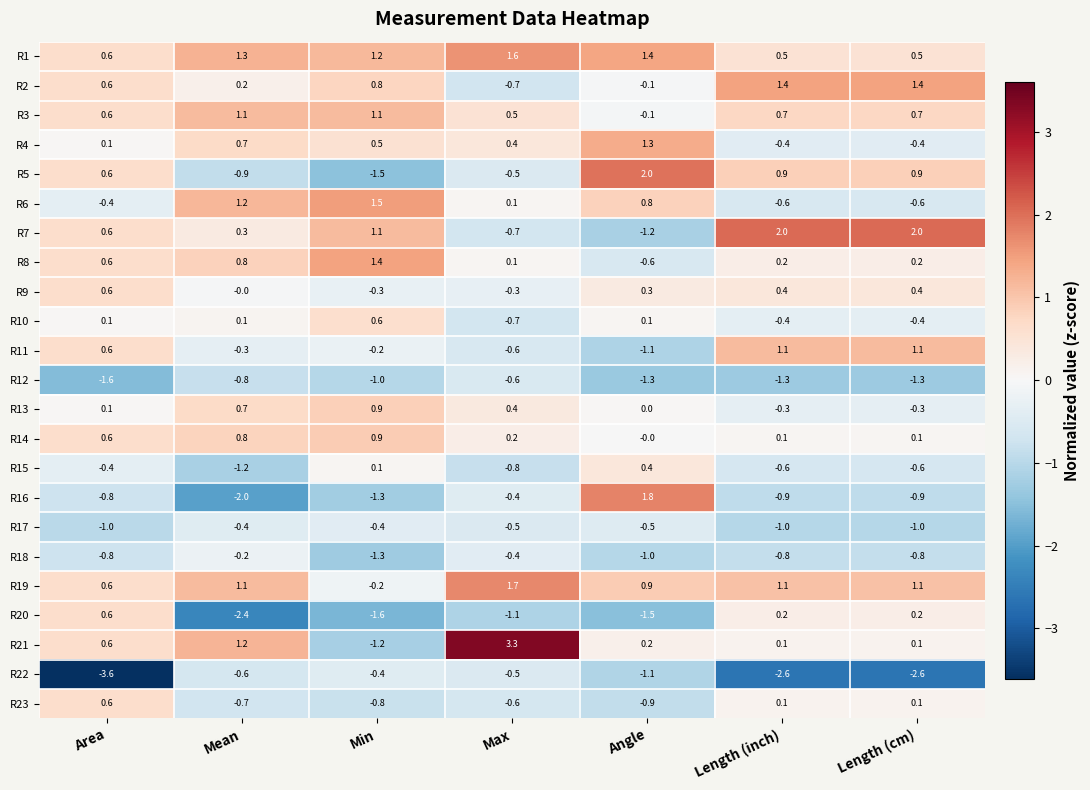

What is the spread (max minus min) of values at Min?

3.1